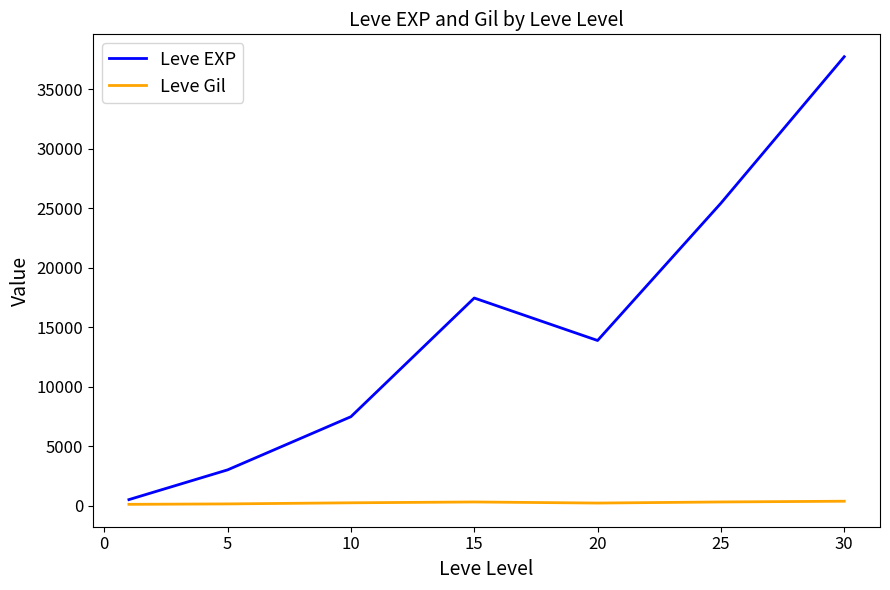

What is the sum of all Leve EXP values?

105440.2